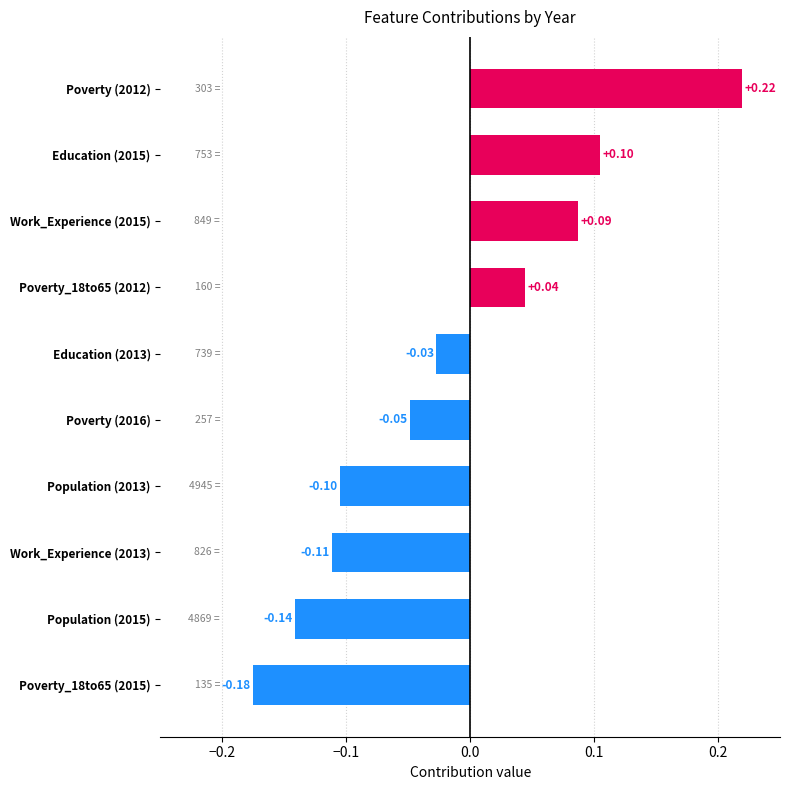

Rank the categories by value from highest to lowest.

Poverty (2012), Education (2015), Work_Experience (2015), Poverty_18to65 (2012), Education (2013), Poverty (2016), Population (2013), Work_Experience (2013), Population (2015), Poverty_18to65 (2015)